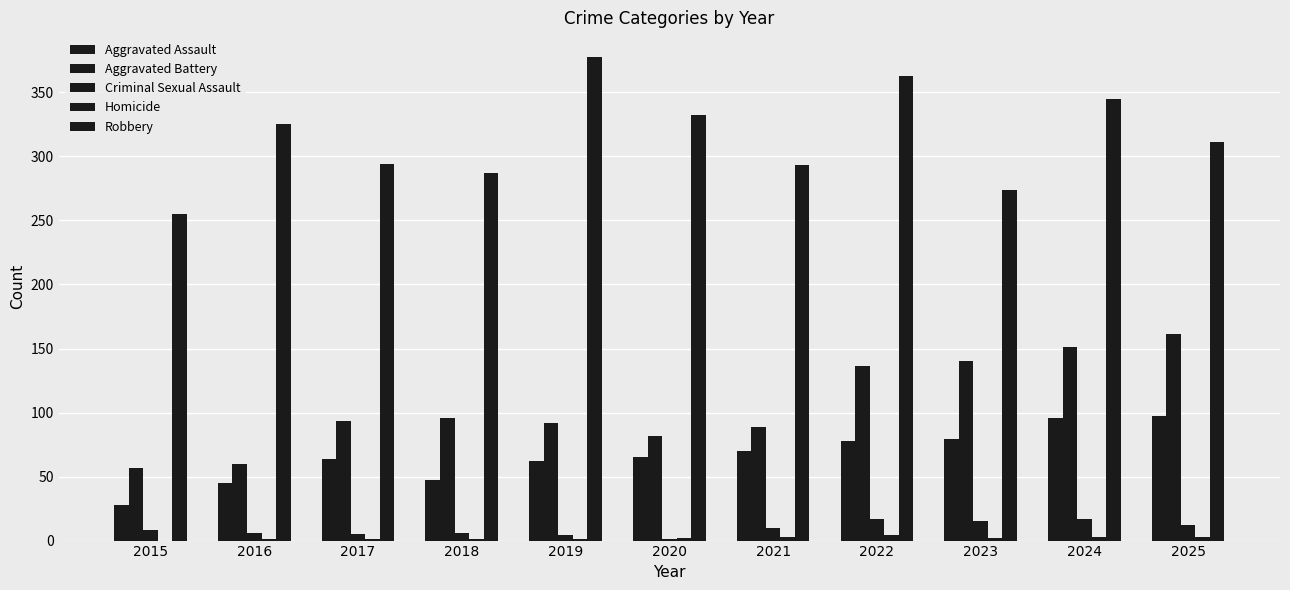

List the labels in order of Robbery value, largest first.

2019, 2022, 2024, 2020, 2016, 2025, 2017, 2021, 2018, 2023, 2015